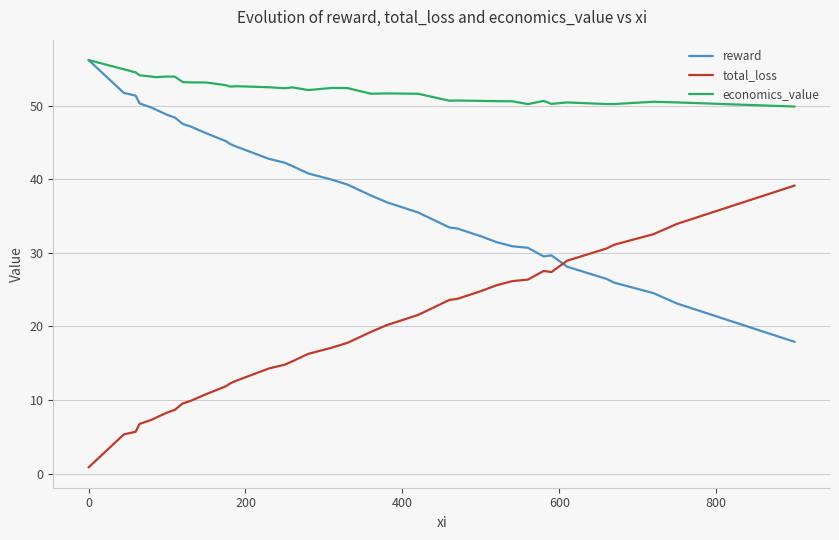

What is the difference between the maximum and minimum values in the economics_value series?

6.3